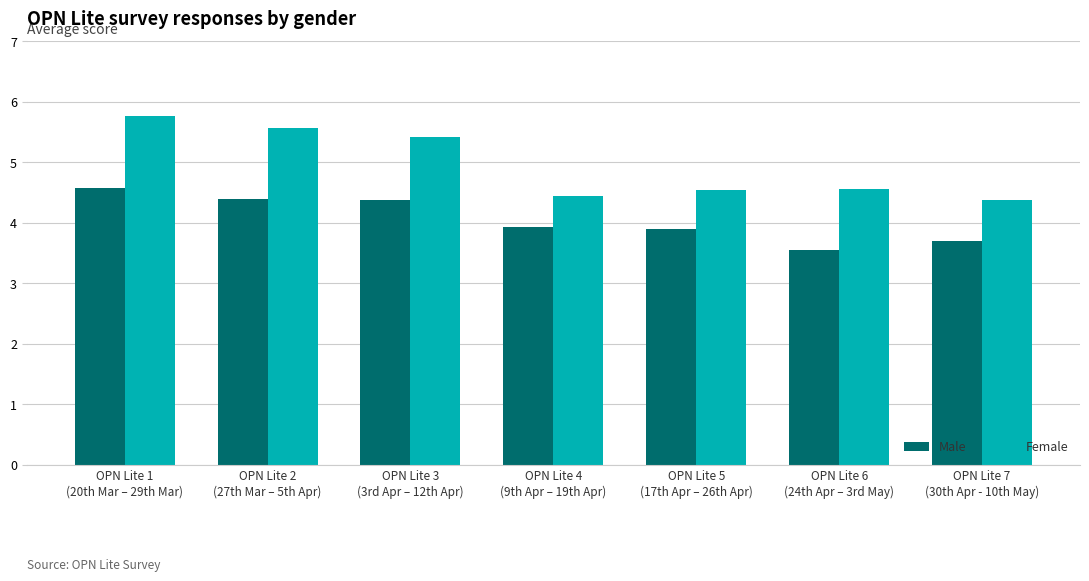

What is the difference between the maximum and minimum values in the Female series?

1.4